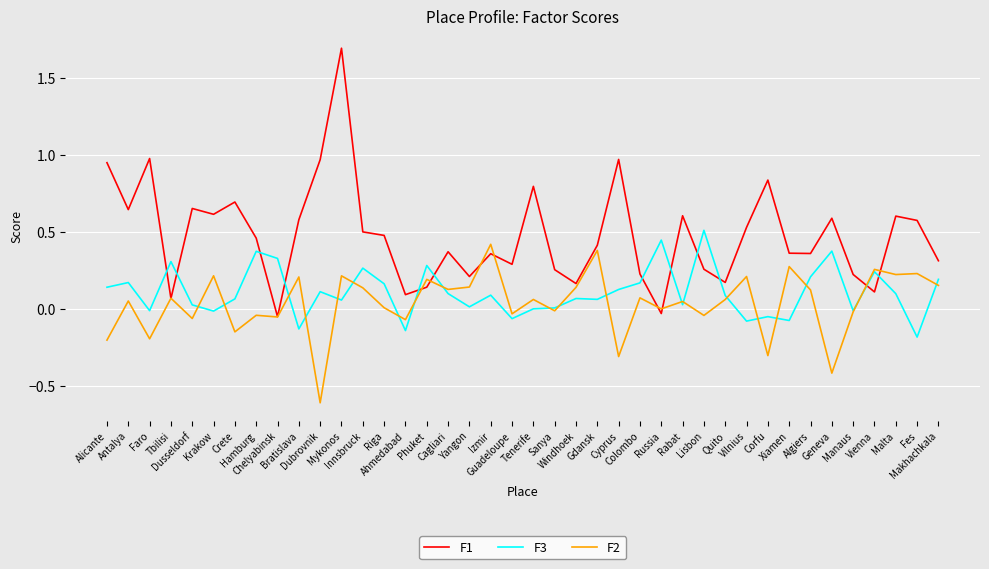

What is the spread (max minus min) of values at Dubrovnik?

1.6